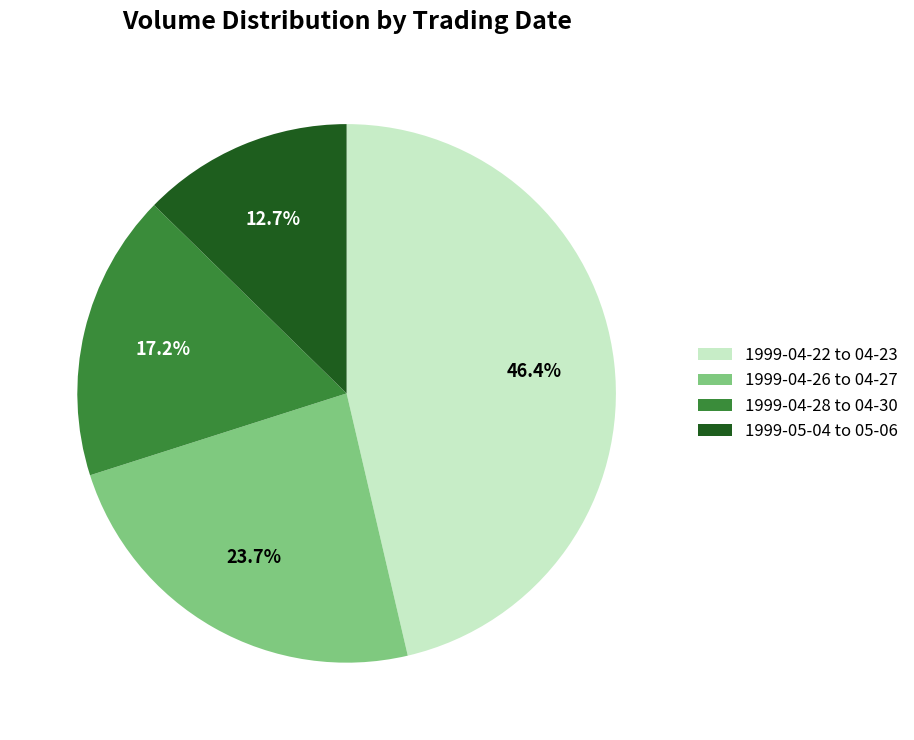

Count the number of slices in the pie.

4